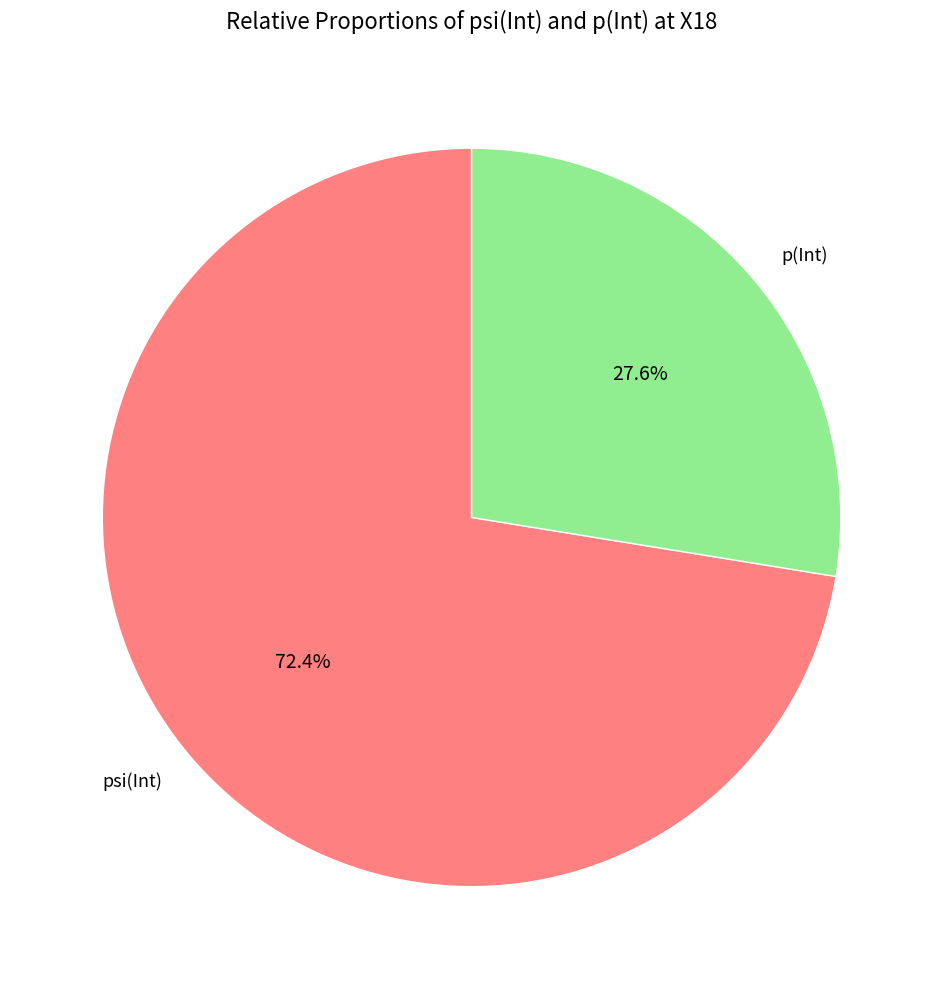

Which slice is the largest?

psi(Int)